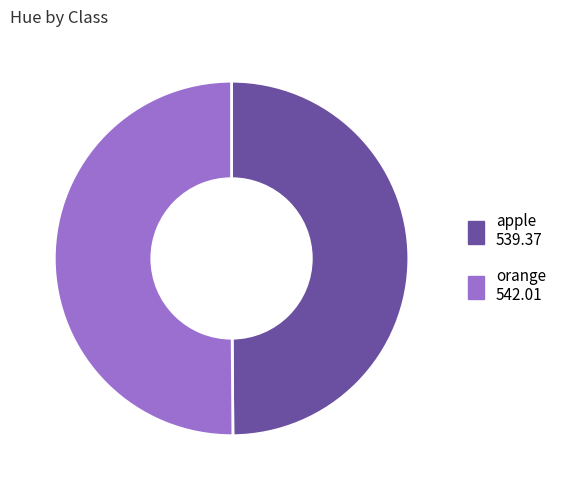

Is it true that orange is 50% of the pie?

True